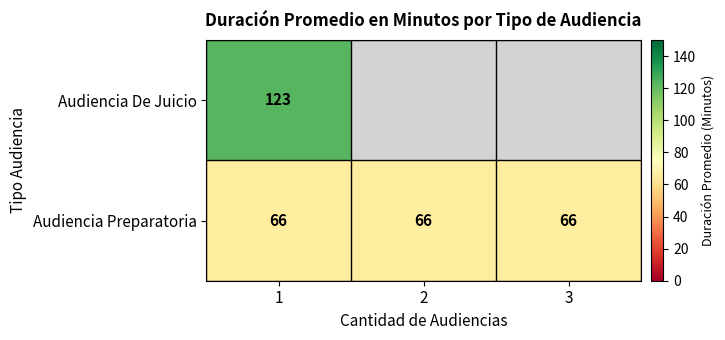

True or false: Audiencia Preparatoria has a value of 25 at 2.

False